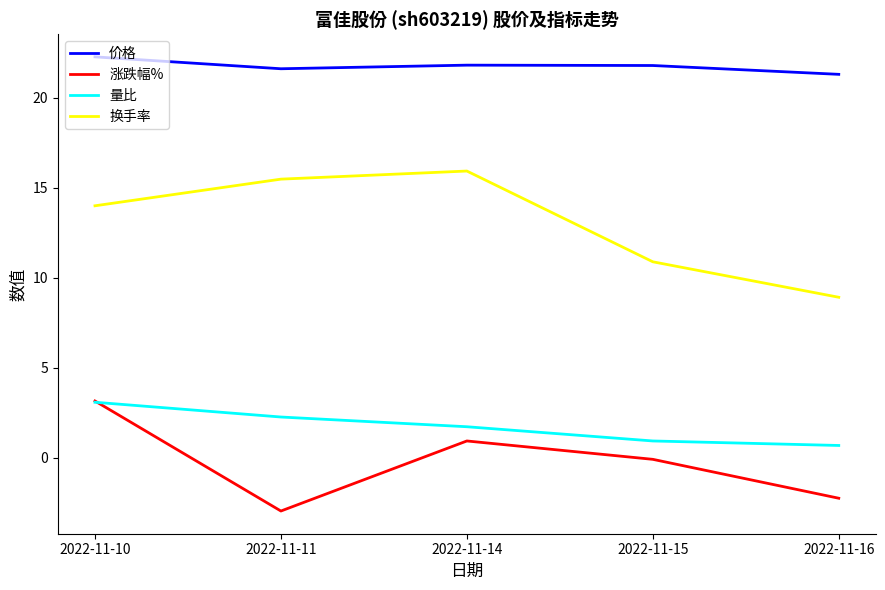

What is the difference between the second highest and second lowest values in the 价格 series?

0.2